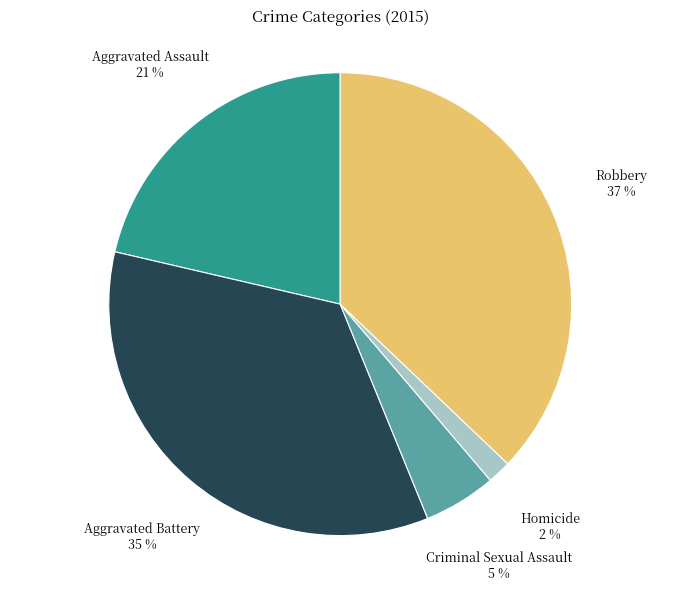

To the nearest percent, what is the difference between the largest and smallest slice percentages?

35%